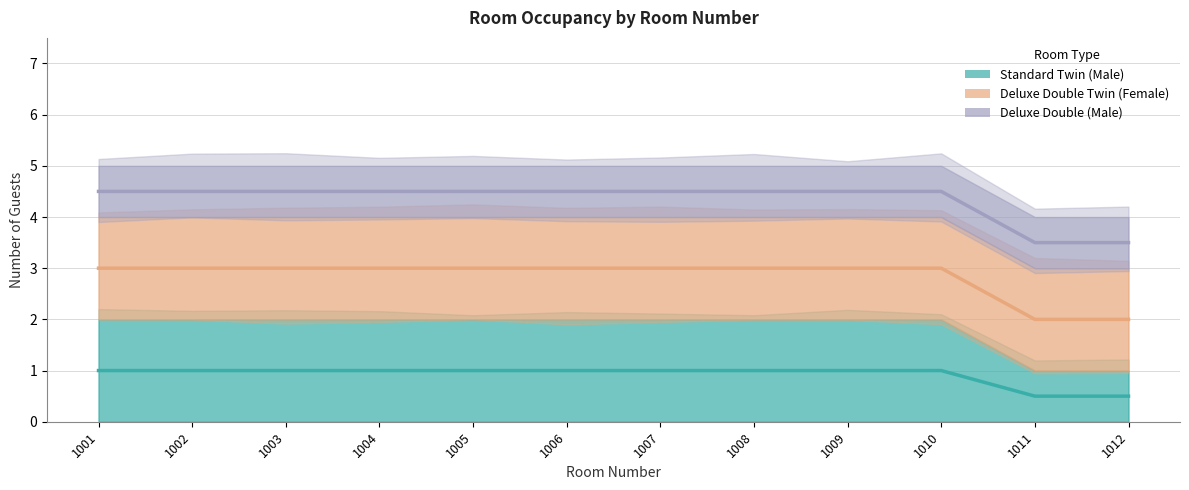

Reading left to right, what are all the values shown in this chart?

Standard Twin (Male): 1.0	1.0	1.0	1.0	1.0	1.0	1.0	1.0	1.0	1.0	0.5	0.5
Deluxe Double Twin (Female): 3.0	3.0	3.0	3.0	3.0	3.0	3.0	3.0	3.0	3.0	2.0	2.0
Deluxe Double (Male): 4.5	4.5	4.5	4.5	4.5	4.5	4.5	4.5	4.5	4.5	3.5	3.5